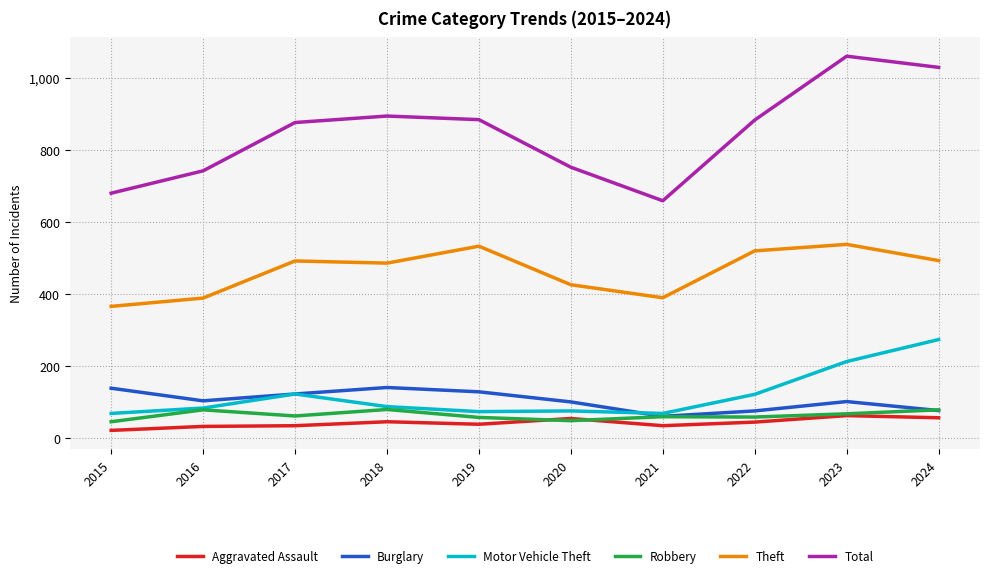

What is the lowest value of the Theft series?

366